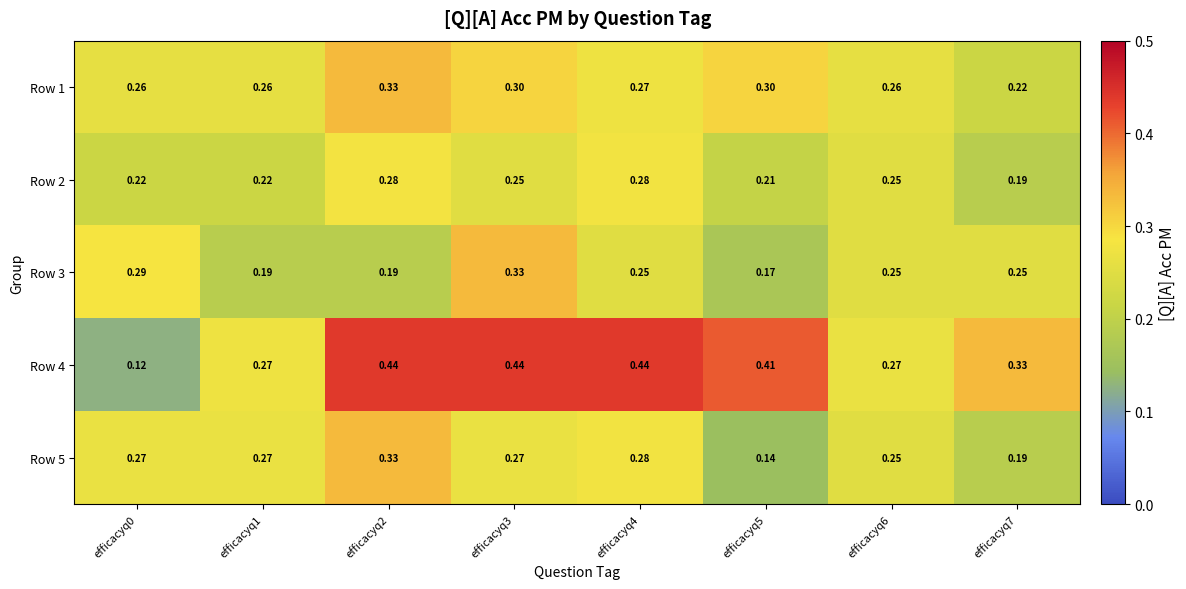

Is the value of Row 2 at efficacyq4 greater than the value of Row 1 at efficacyq0?

Yes